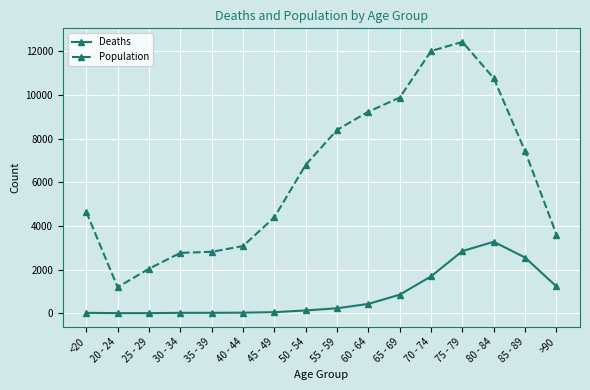

The value of Deaths at 80 - 84 is 1115. True or false?

False